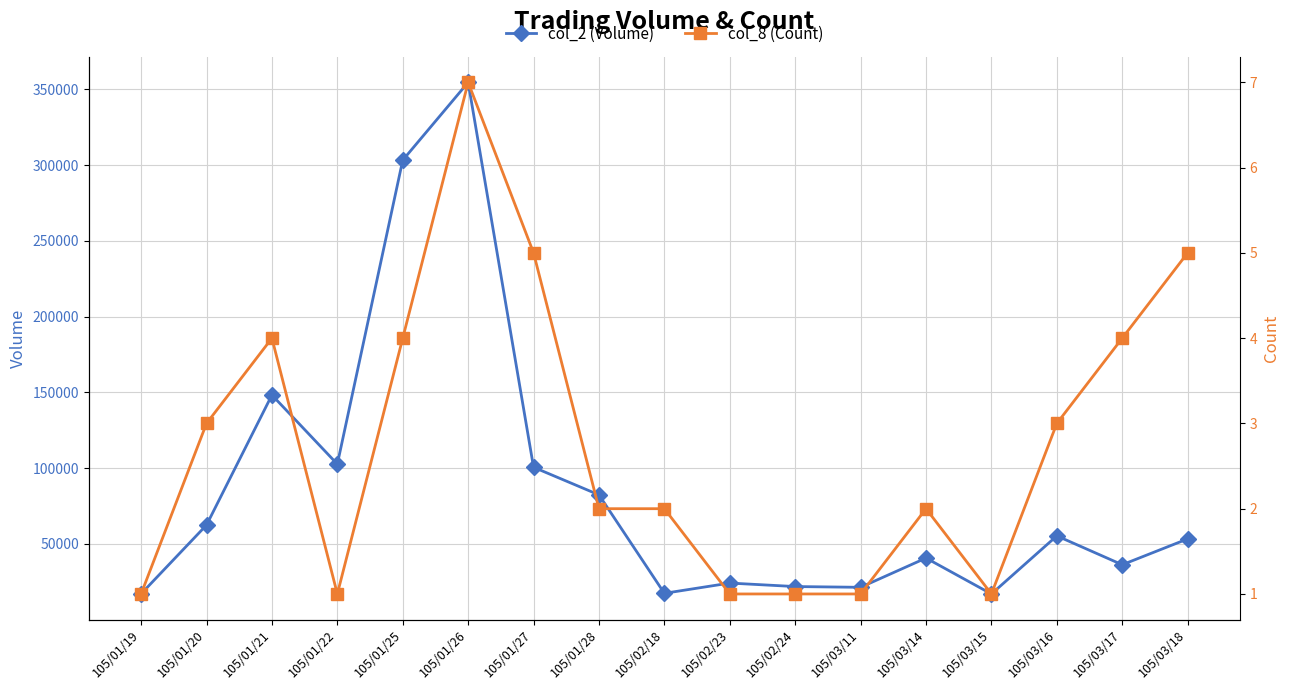

Count the col_8 (Count) values in the range 1 to 4.

14